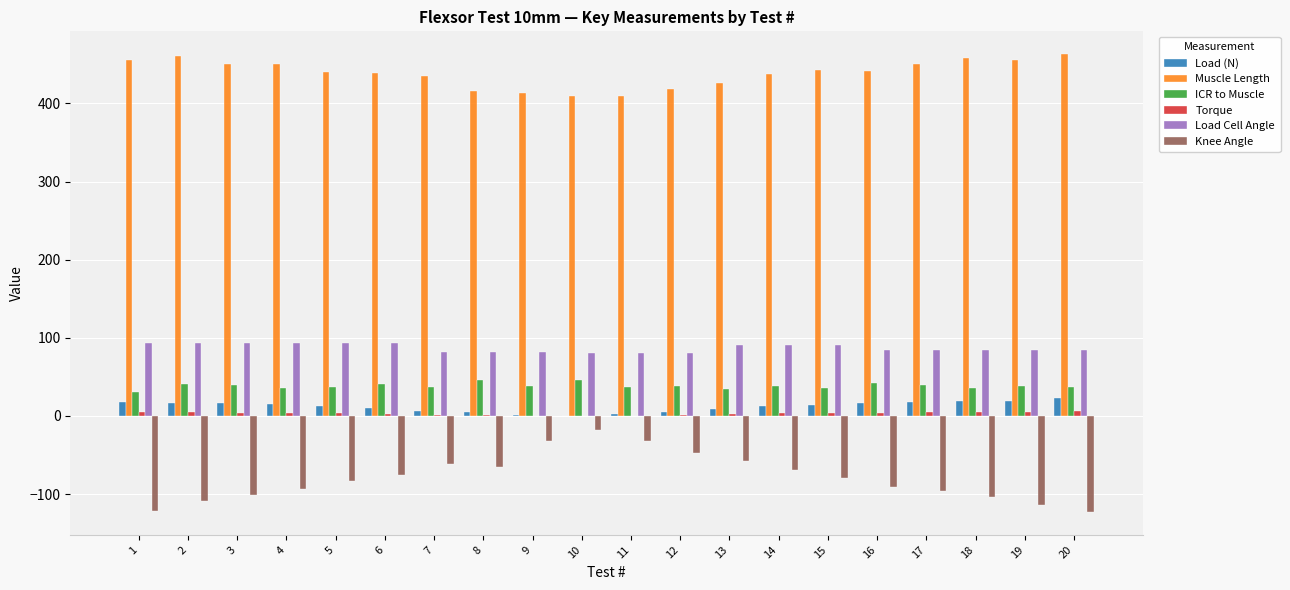

What is the sum of all Load (N) values?

239.1